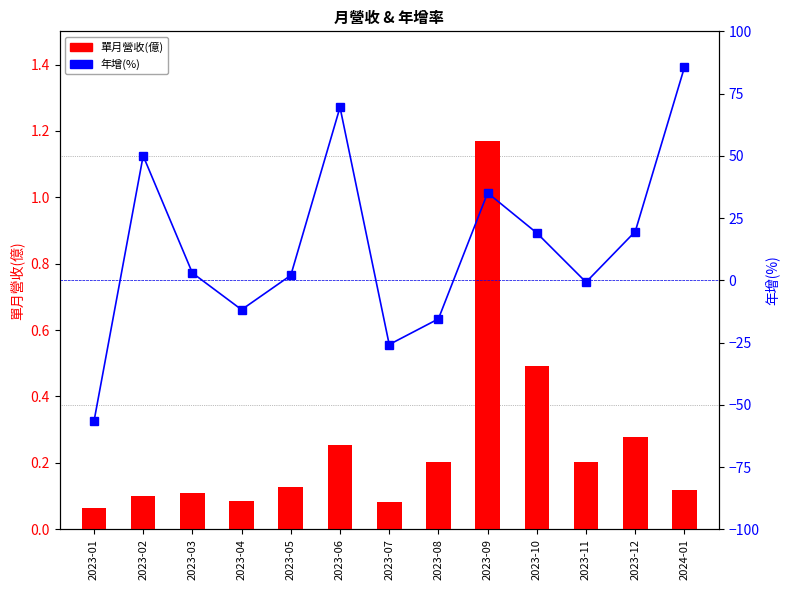

Are the bars grouped side by side (vs. stacked)?

Yes